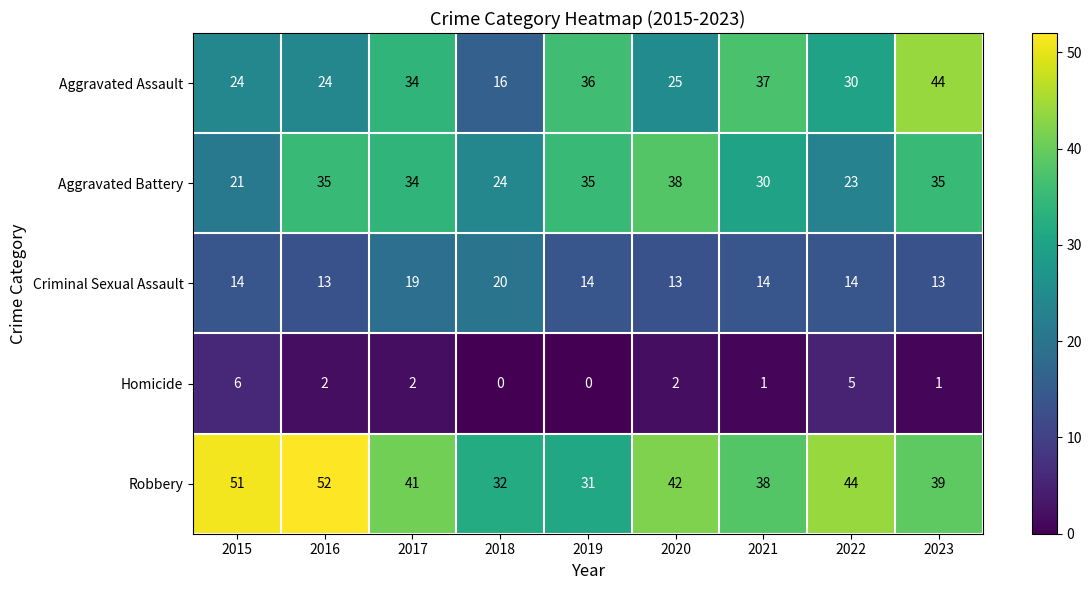

What is the total value across all series at 2020?

120